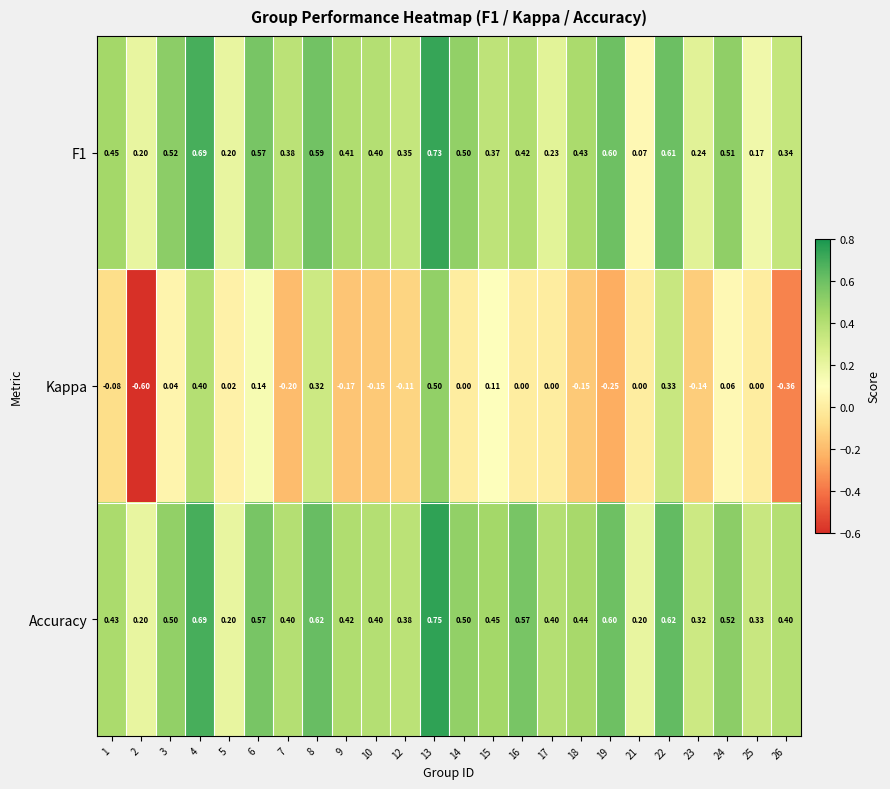

Which series has the largest range (max minus min)?

Kappa